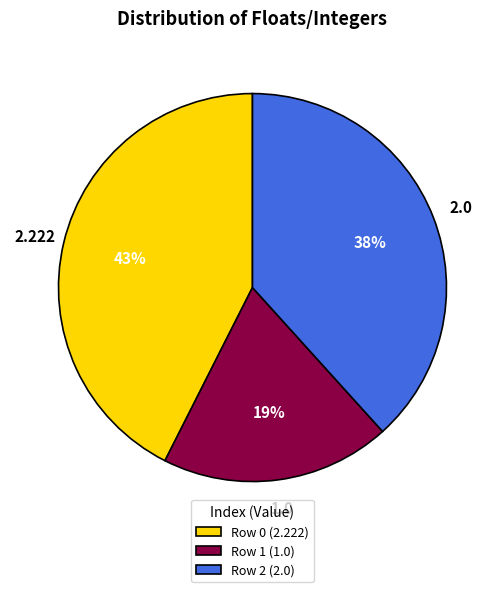

How many slices are in this pie chart?

3